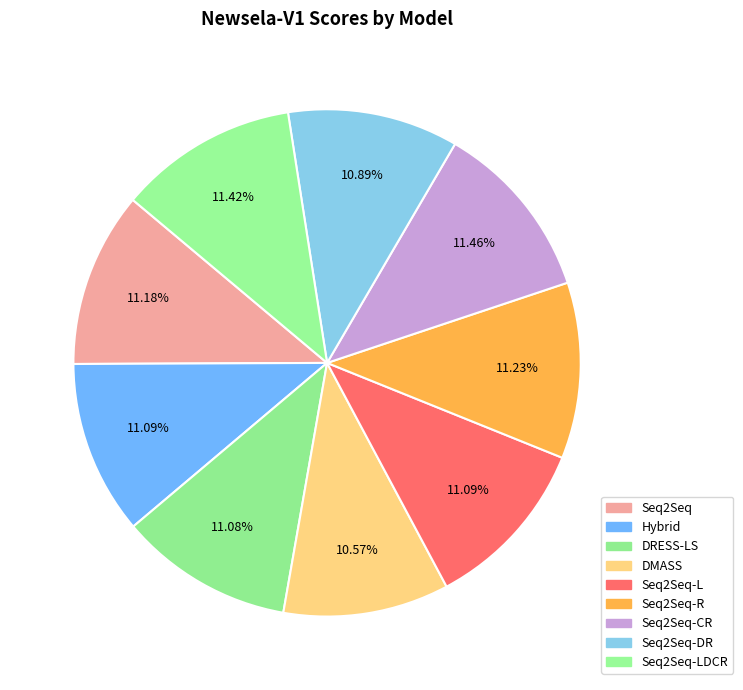

Is there any slice that represents more than half of the pie?

No